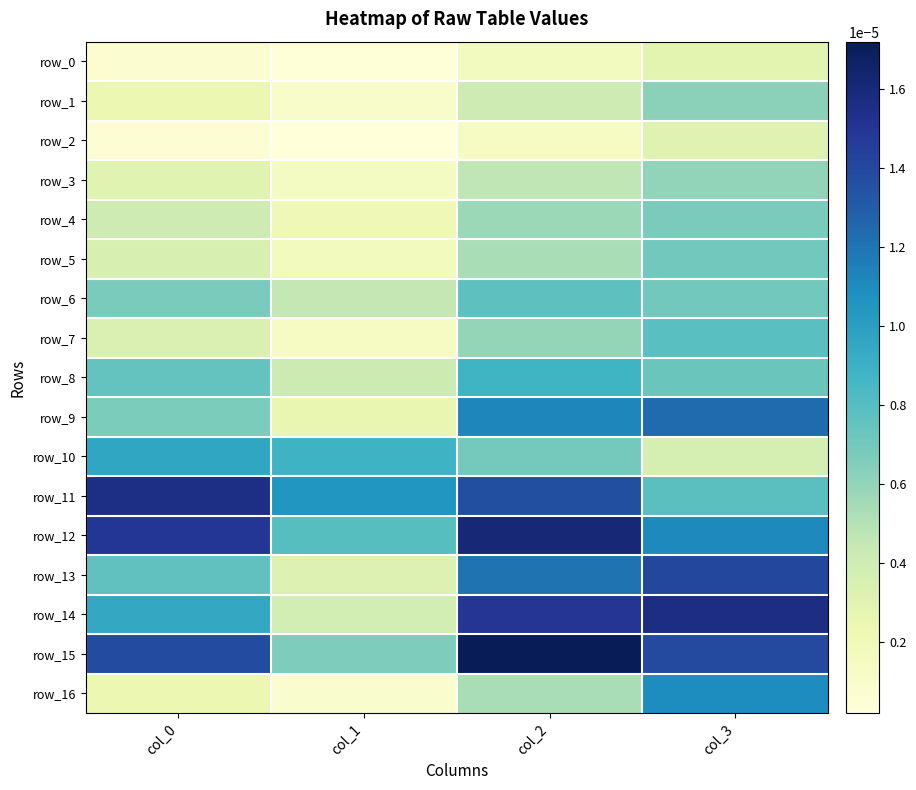

Which series has the largest total across all categories?

row_15